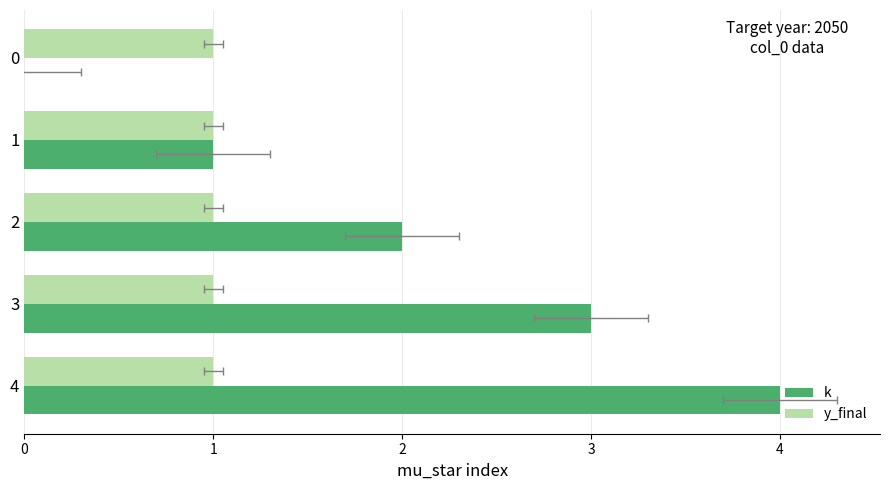

Which category has the highest value across all series?

4